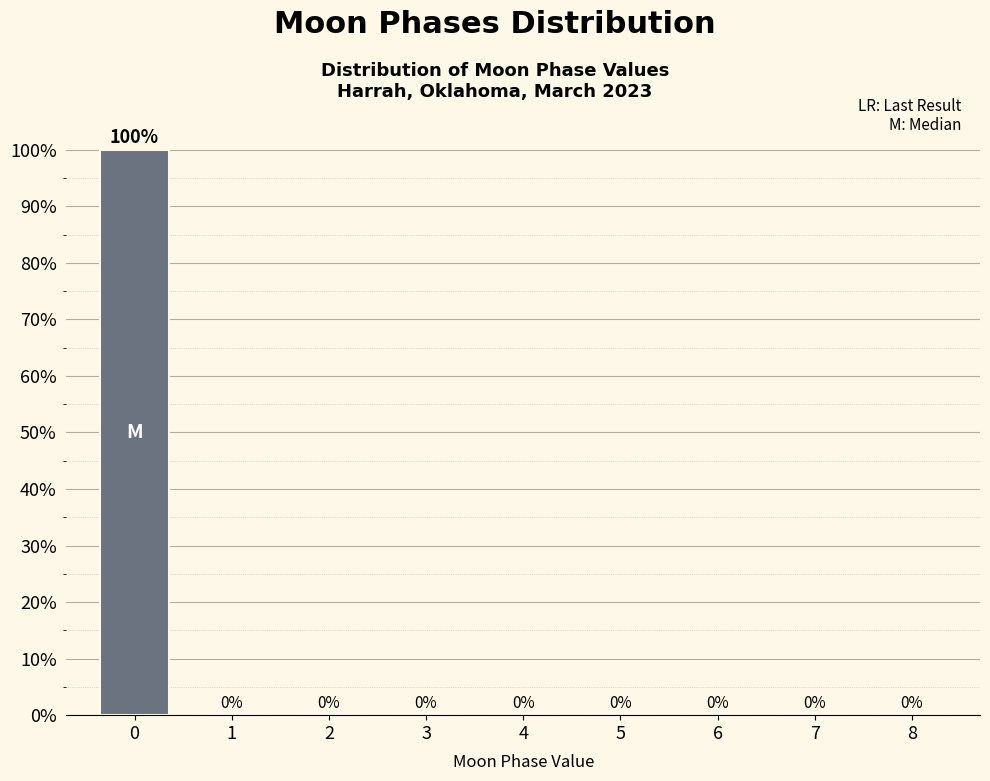

Reading left to right, what are all the values shown in this chart?

0=100	1=0	2=0	3=0	4=0	5=0	6=0	7=0	8=0